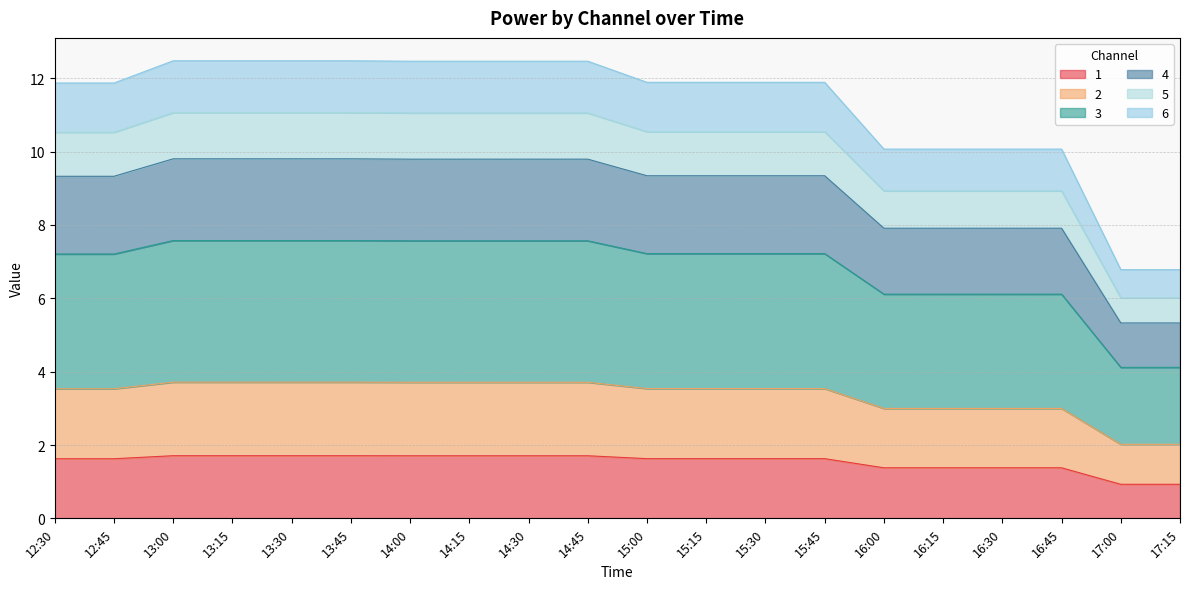

True or false: 1 has more than 2 points higher than both neighbors.

False